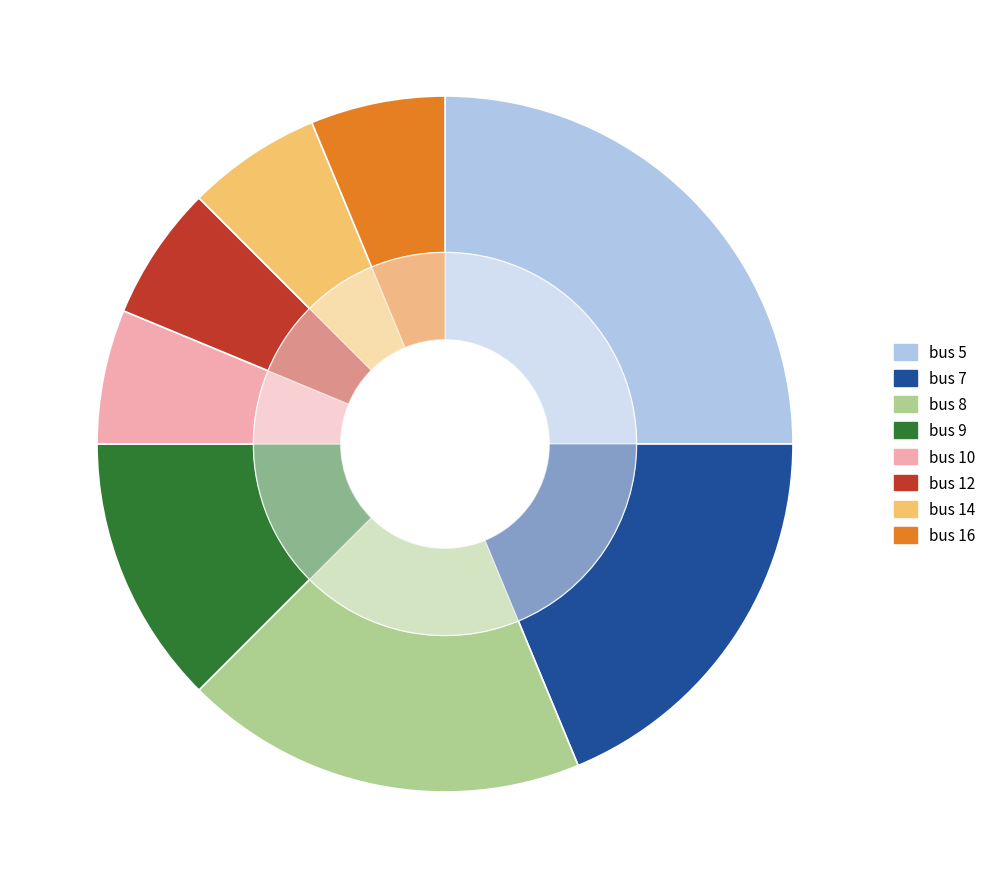

To the nearest percent, what is the average slice percentage?

12%